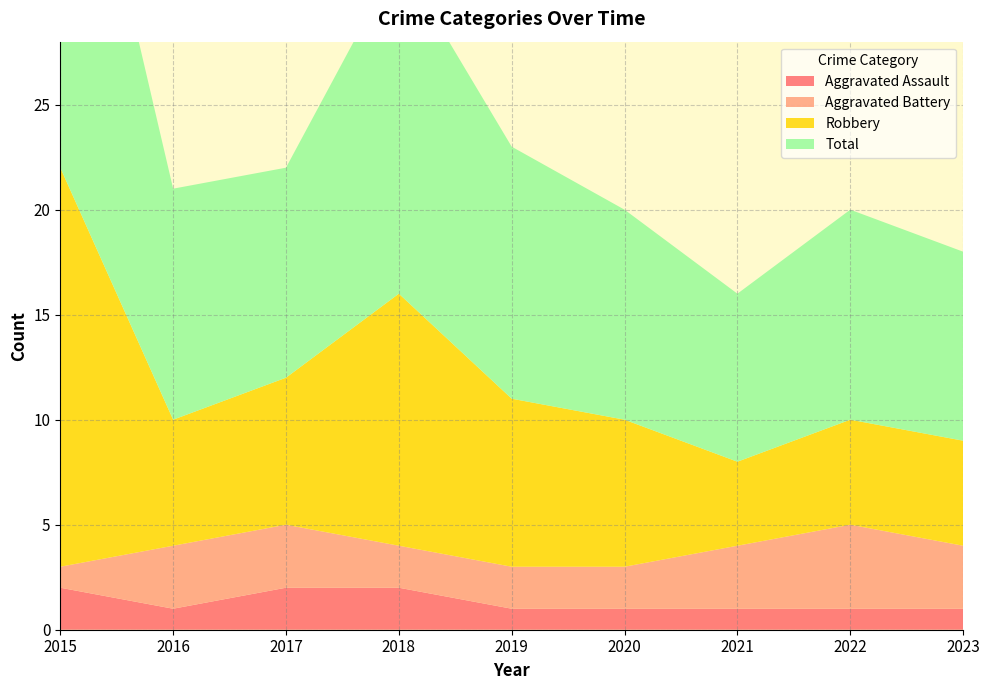

Reading left to right, transcribe all the data shown in this chart.

Aggravated Assault: 2015=2	2016=1	2017=2	2018=2	2019=1	2020=1	2021=1	2022=1	2023=1
Aggravated Battery: 2015=1	2016=3	2017=3	2018=2	2019=2	2020=2	2021=3	2022=4	2023=3
Robbery: 2015=19	2016=6	2017=7	2018=12	2019=8	2020=7	2021=4	2022=5	2023=5
Total: 2015=22	2016=11	2017=10	2018=16	2019=12	2020=10	2021=8	2022=10	2023=9